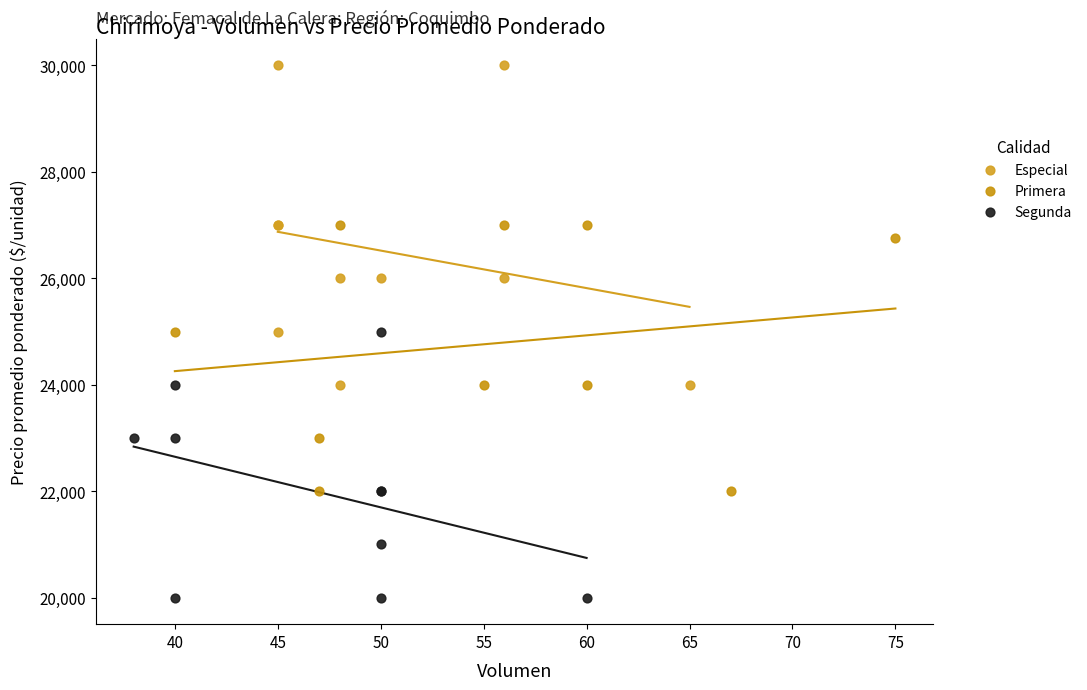

Which series reaches the maximum Y coordinate?

Especial